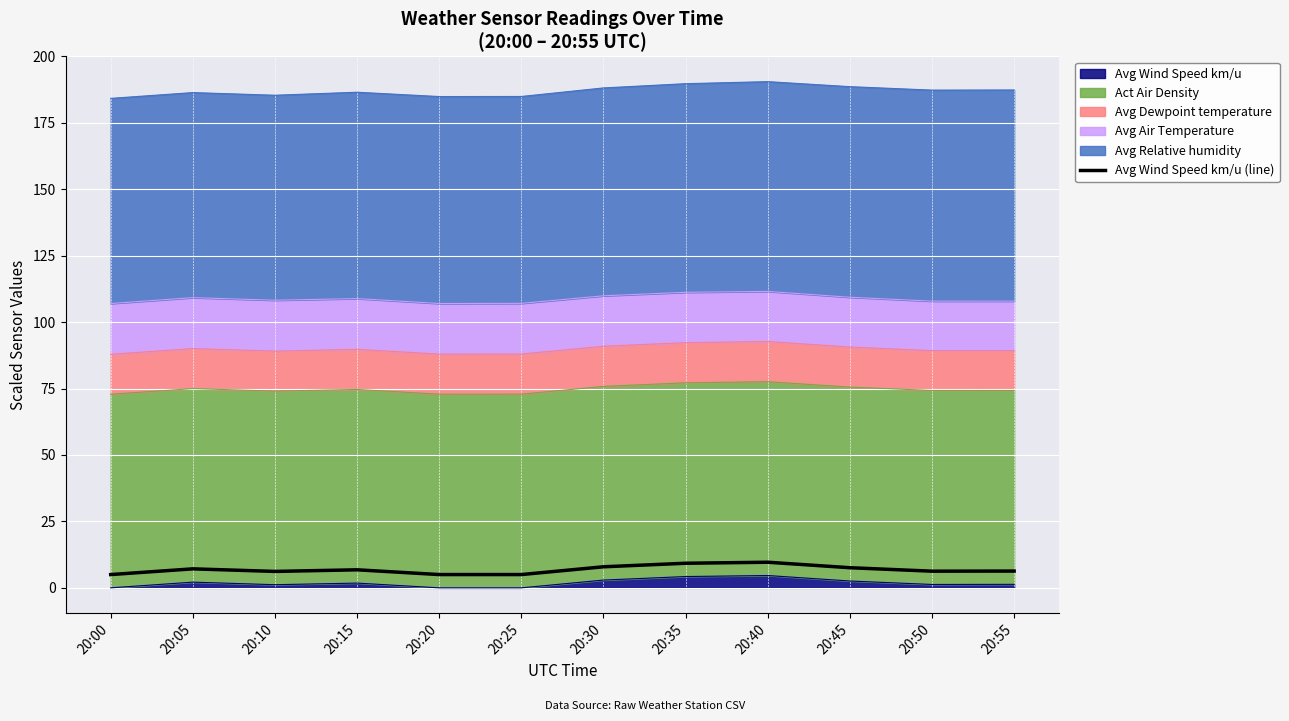

What is the difference between the maximum and minimum values?

4.6